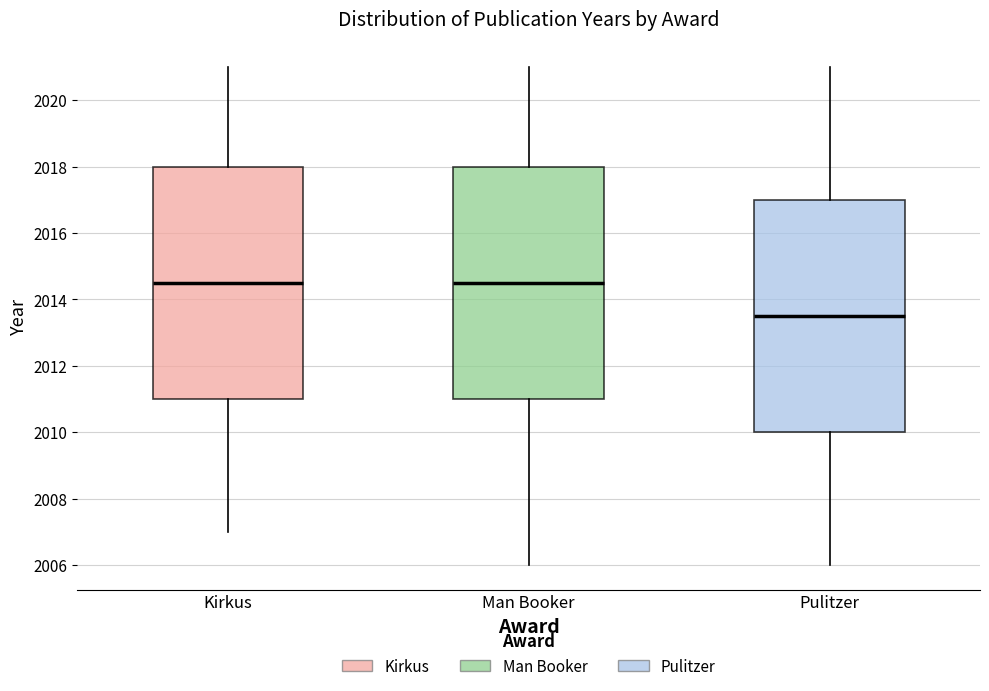

Where does the lower whisker of the box for Man Booker end on the y-axis? The values are not printed on the chart, so give them approximately, as read against the axis.

2006.0